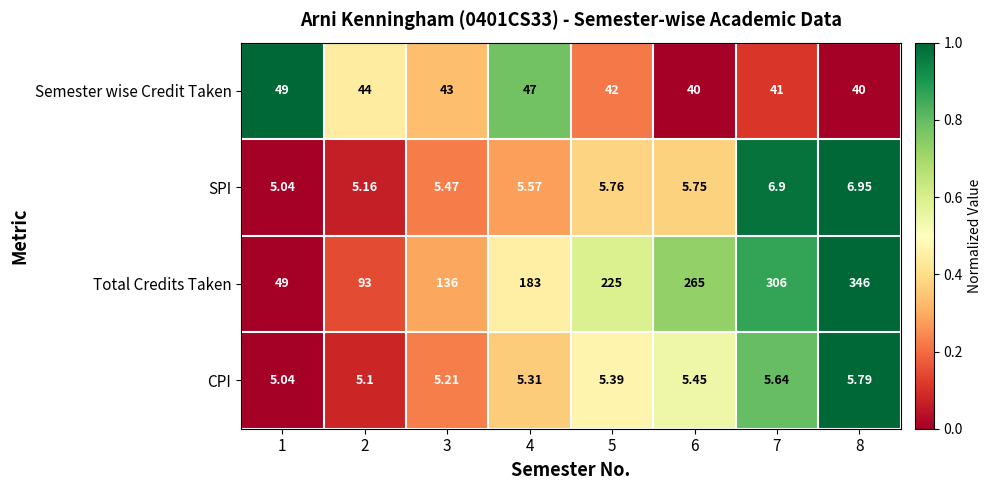

Which series has the widest spread of values?

Total Credits Taken